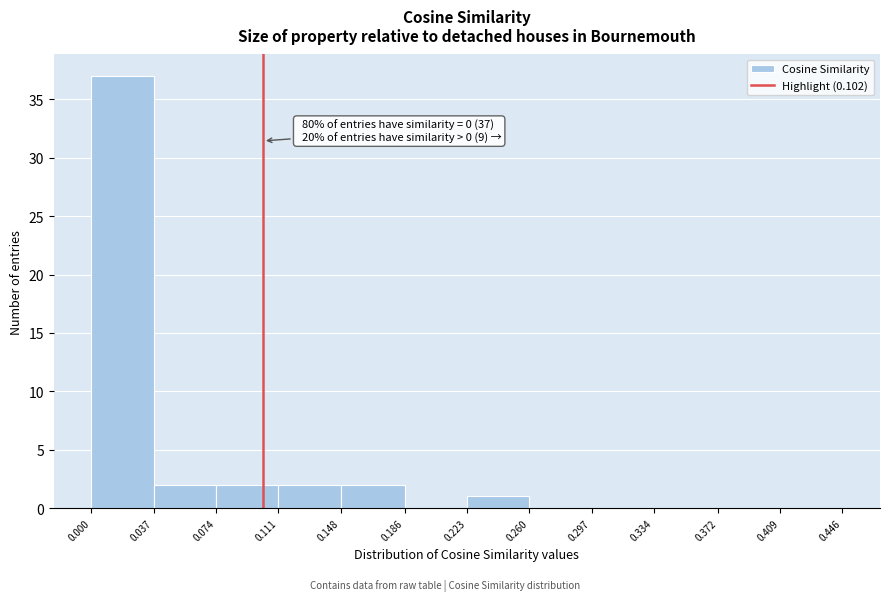

Which range on the x-axis has the tallest bar?

0.000 to 0.037